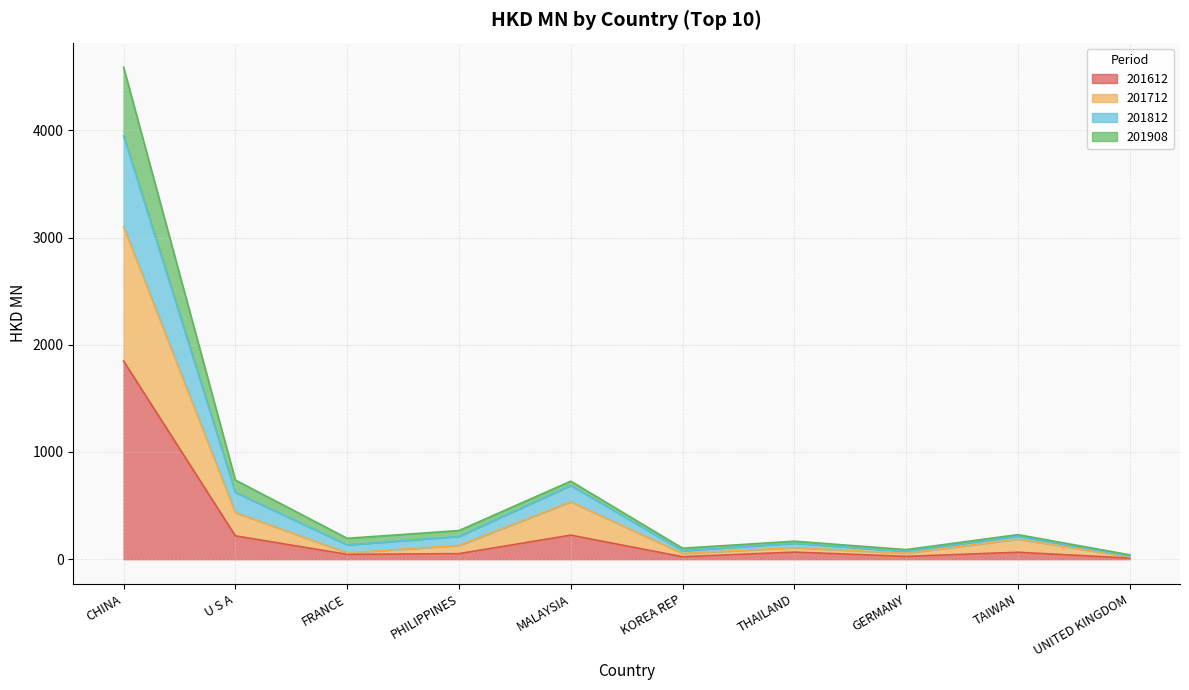

Where is 201612 nearest to the value 929?

MALAYSIA